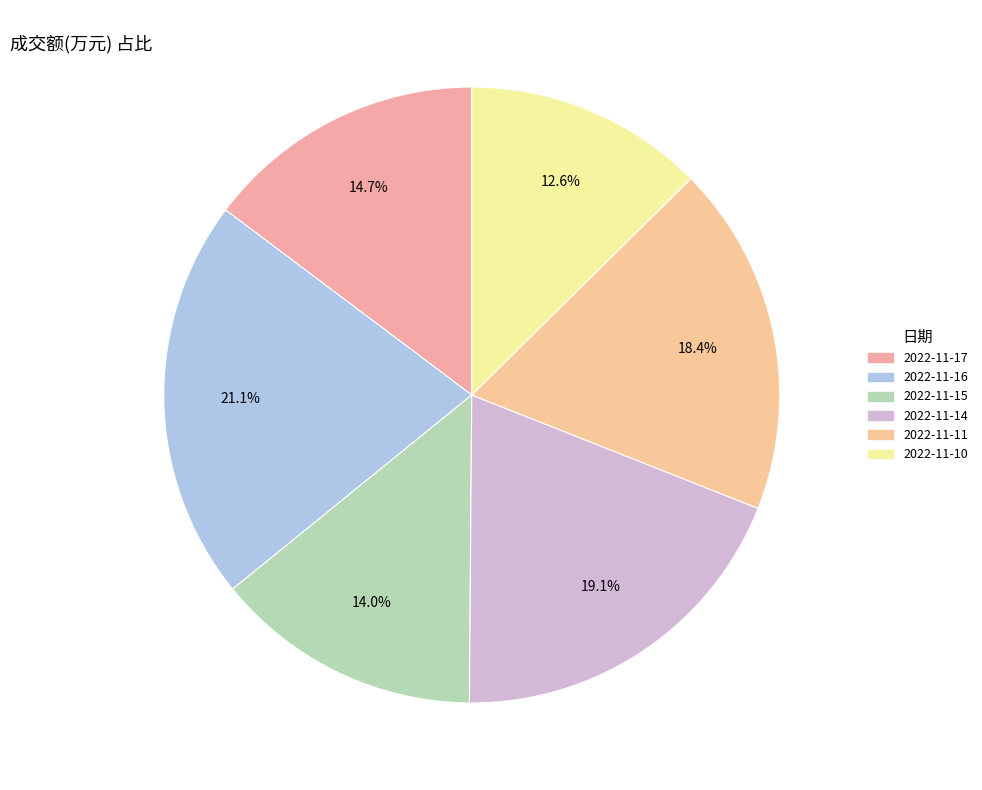

Rank the categories by value from lowest to highest.

2022-11-10, 2022-11-15, 2022-11-17, 2022-11-11, 2022-11-14, 2022-11-16